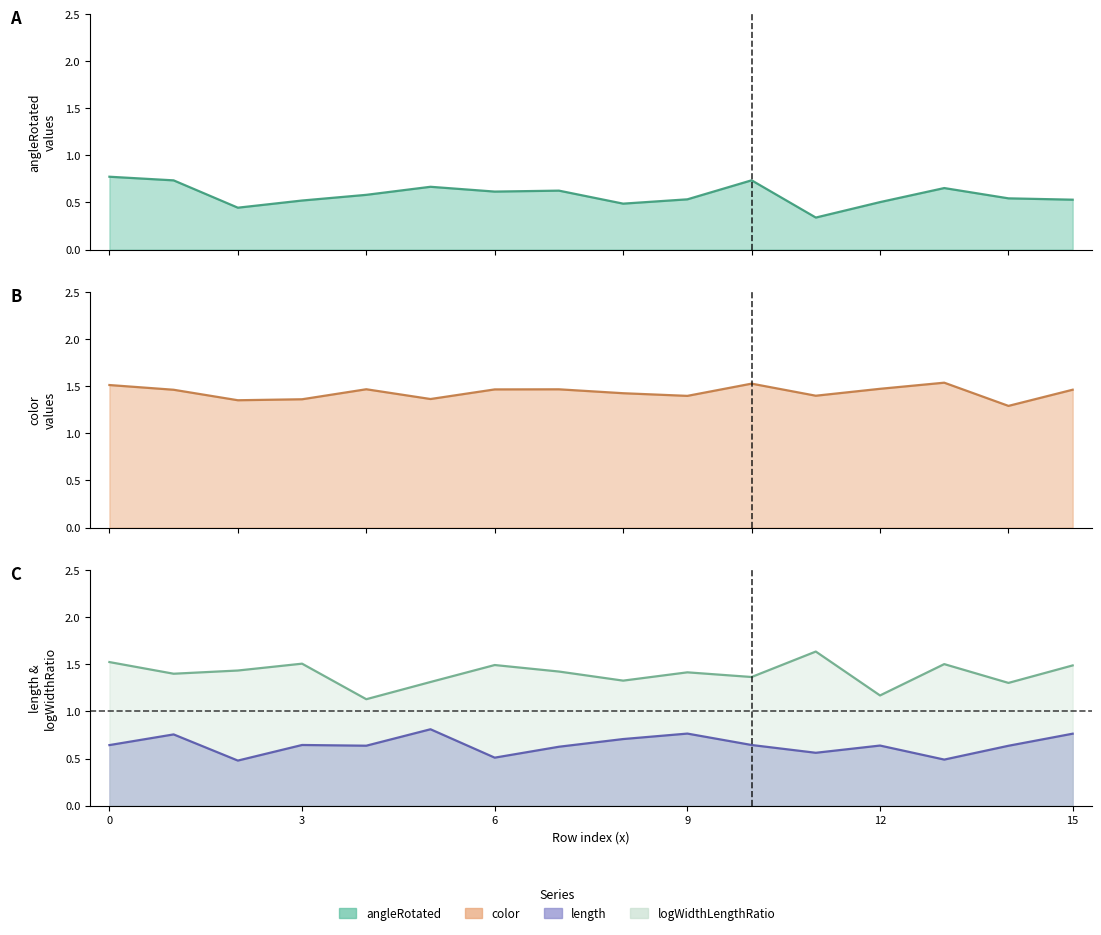

What are all the series names shown in the legend?

angleRotated, color, length, logWidthLengthRatio